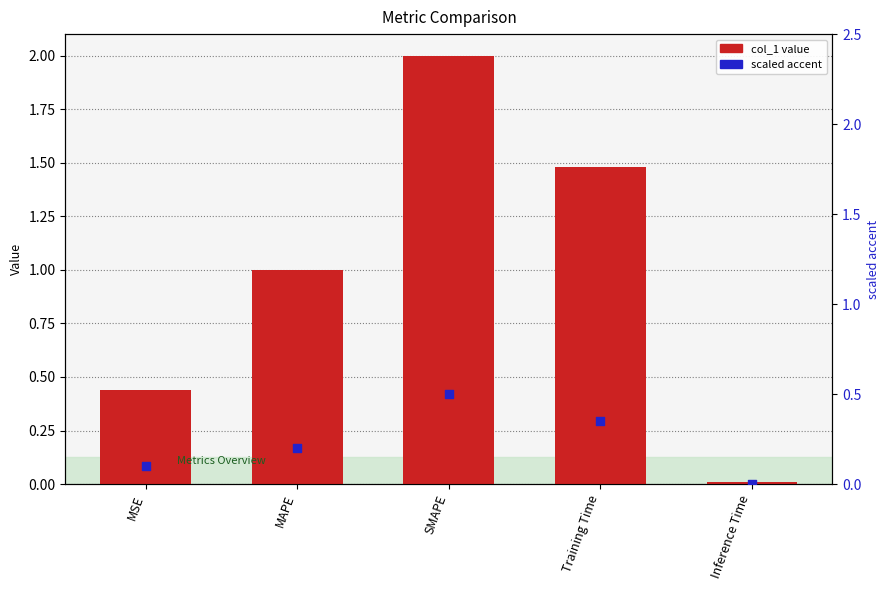

At which category is the sum across all series the highest?

SMAPE